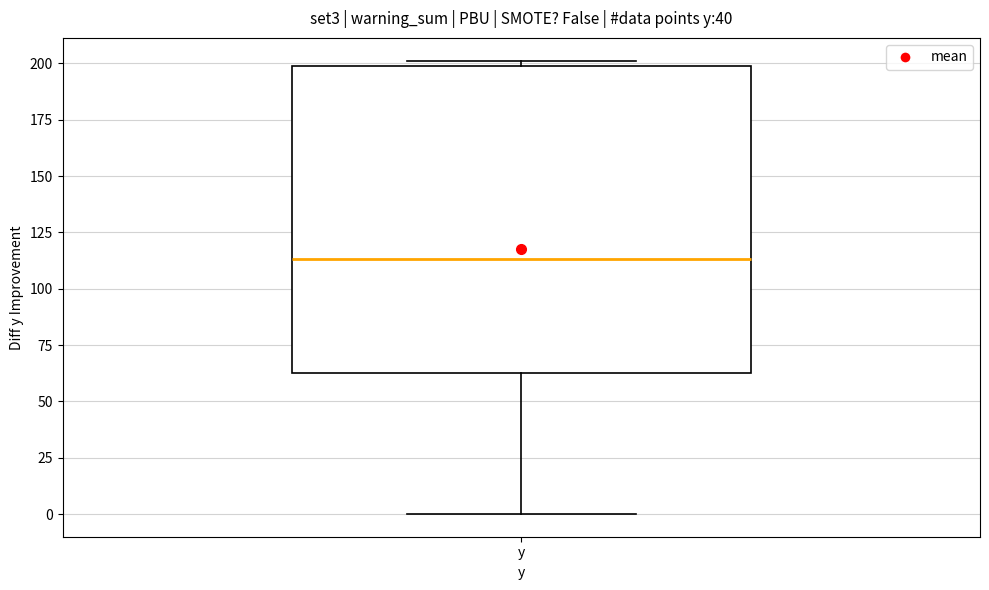

Where does the median line of the box for y sit on the y-axis? The values are not printed on the chart, so give them approximately, as read against the axis.

115